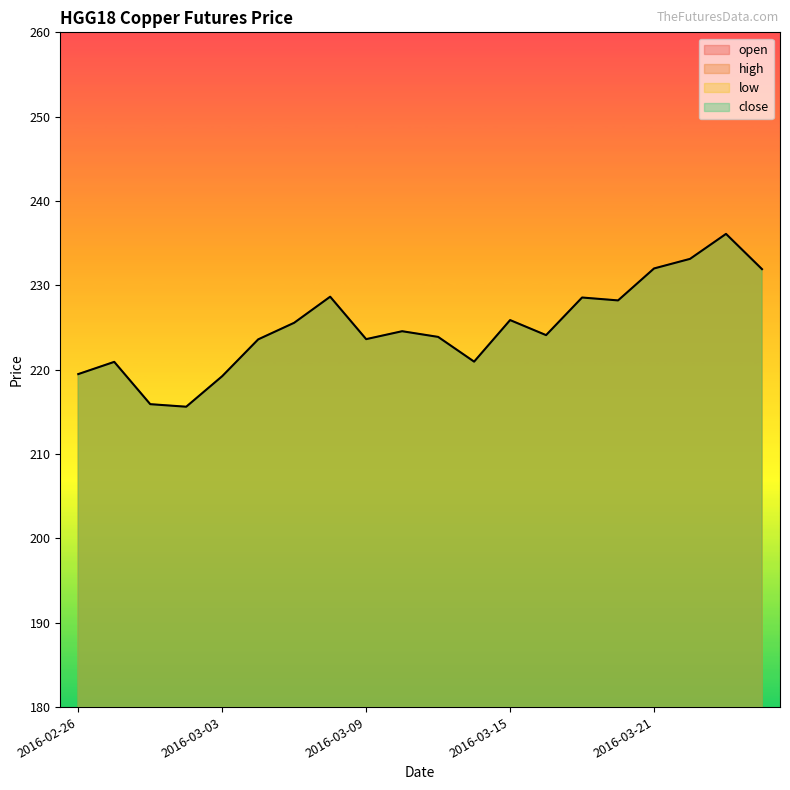

How many values in the open series exceed 224?

11